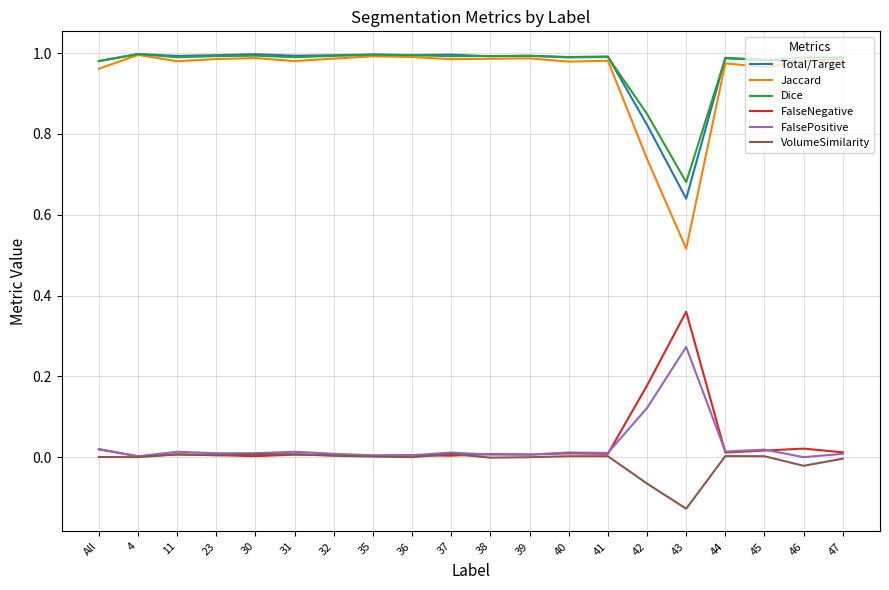

Where is Dice nearest to the value 0?

43